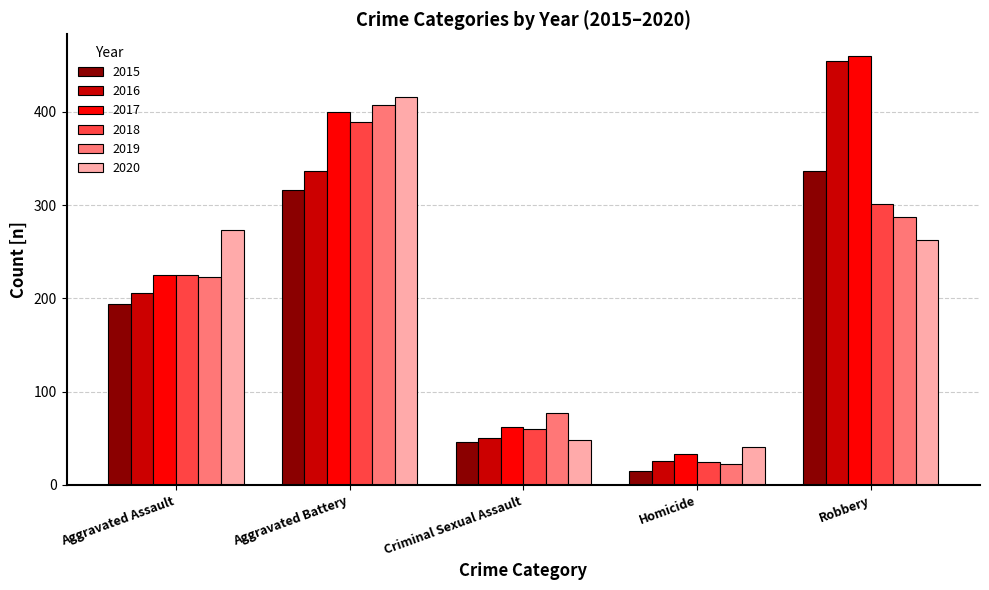

At which category is the sum across all series the highest?

Aggravated Battery